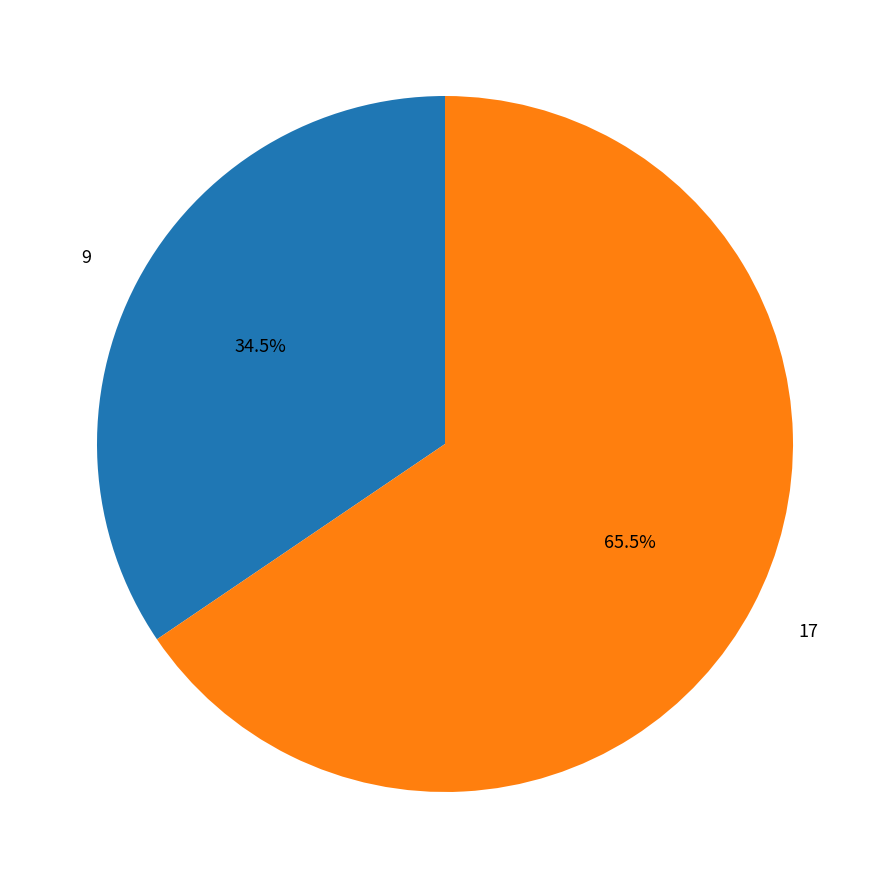

Between 9 and 17, which is larger?

17